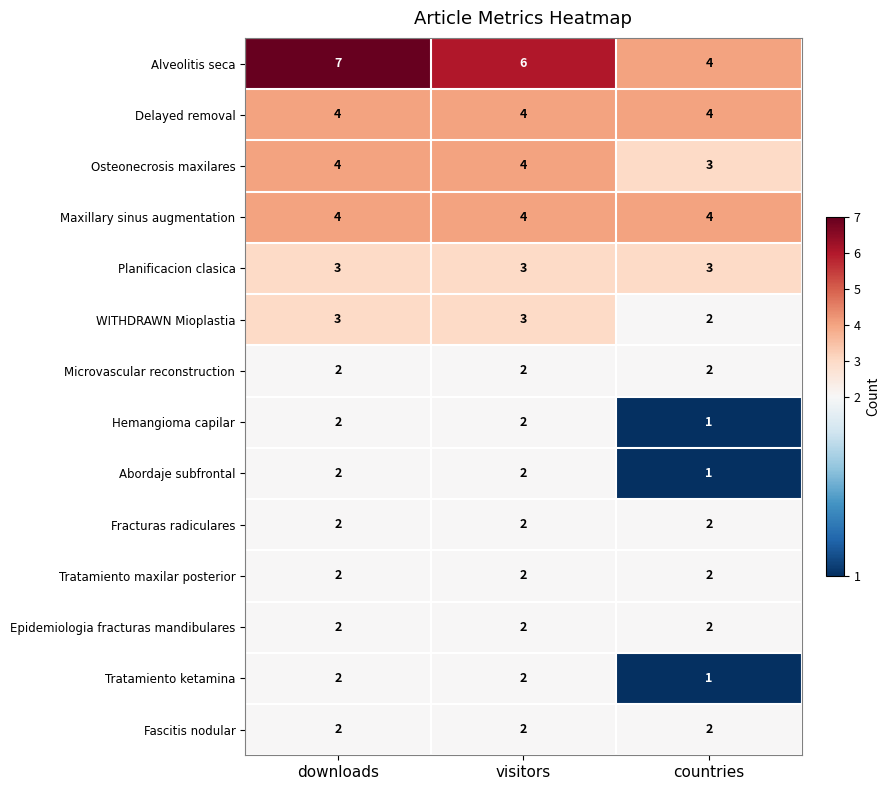

What is the sum of the Fascitis nodular values at visitors and downloads?

4